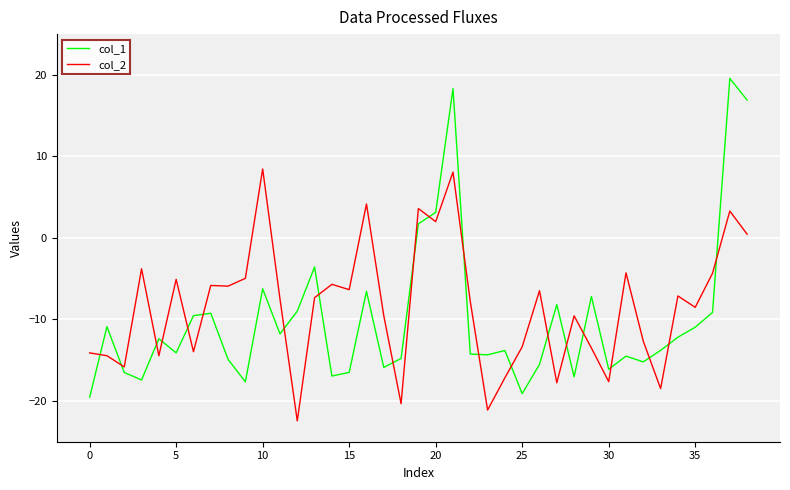

Which series has the largest range (max minus min)?

col_1